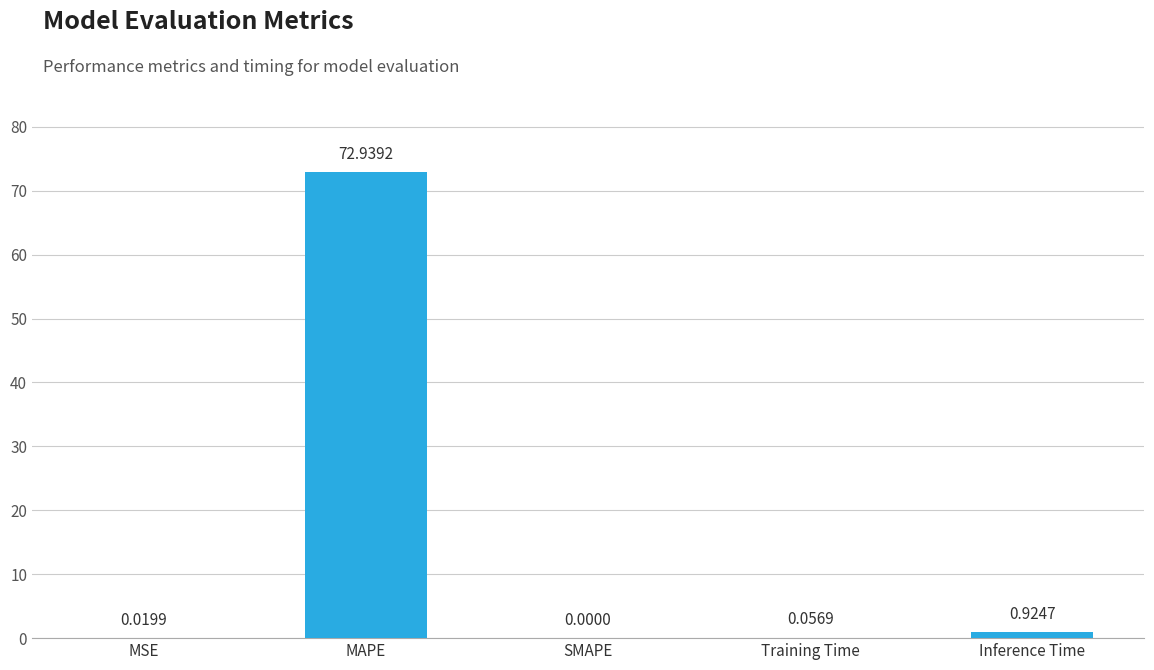

Does the chart contain stacked bars?

No